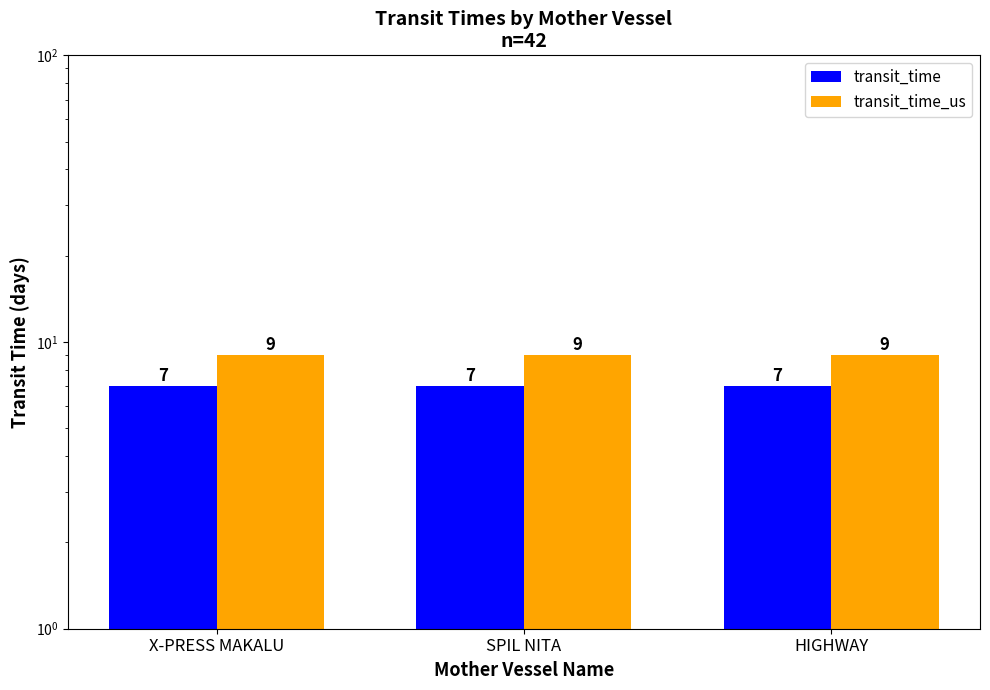

Where is transit_time nearest to the value 7?

X-PRESS MAKALU